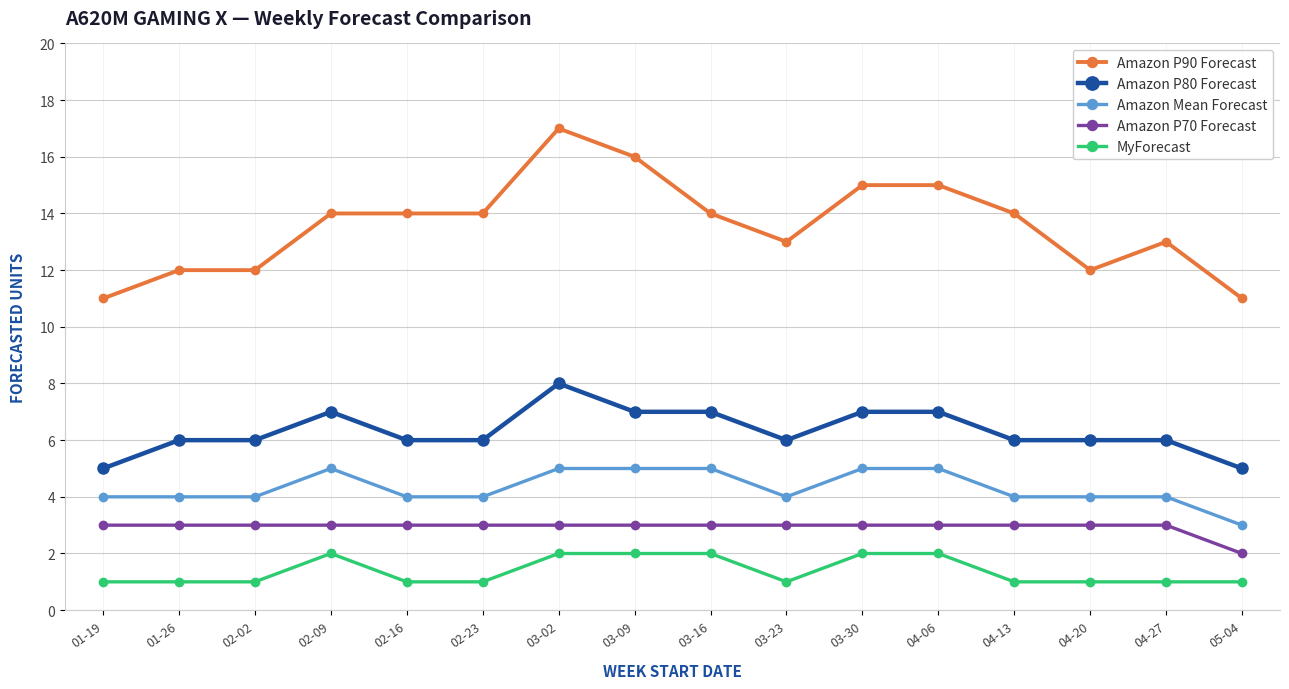

List the series in order of their peak value, lowest first.

MyForecast, Amazon P70 Forecast, Amazon Mean Forecast, Amazon P80 Forecast, Amazon P90 Forecast